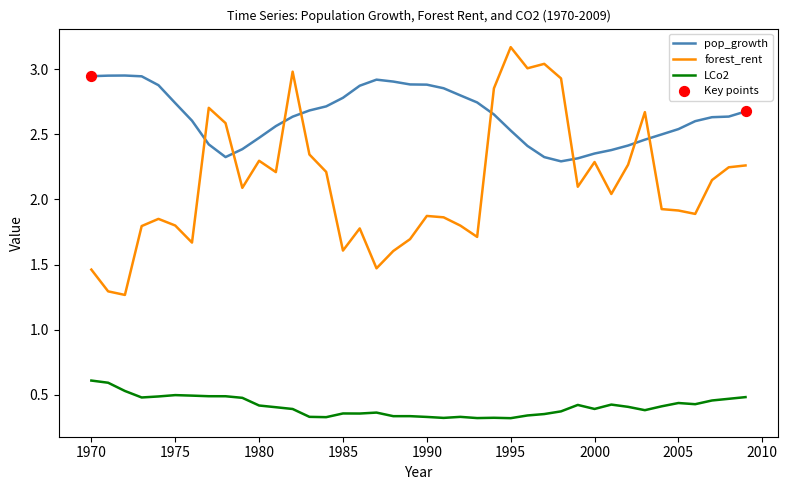

At how many categories does at least one series exceed 2?

40